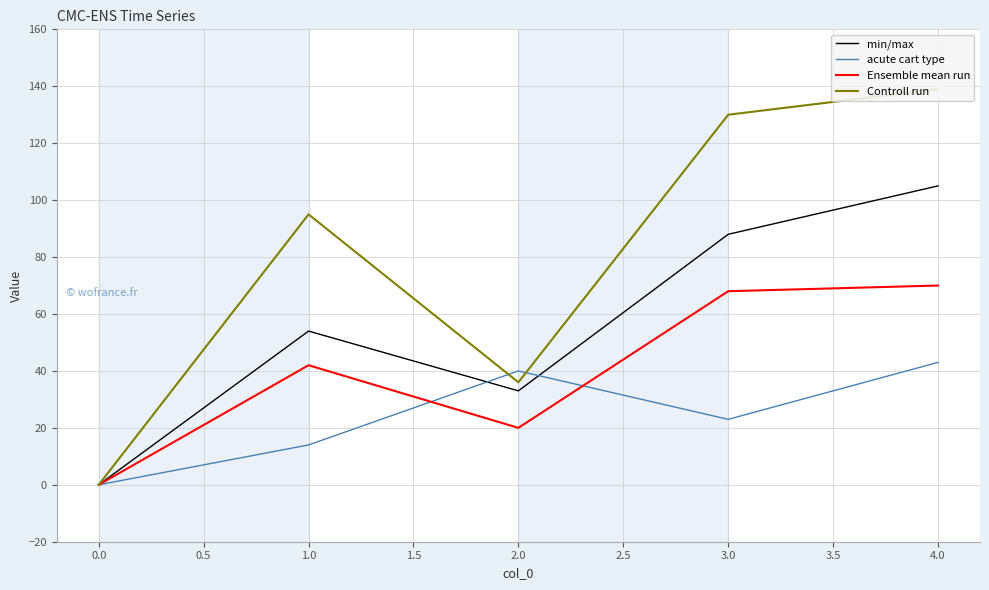

What is the greatest value displayed?

139